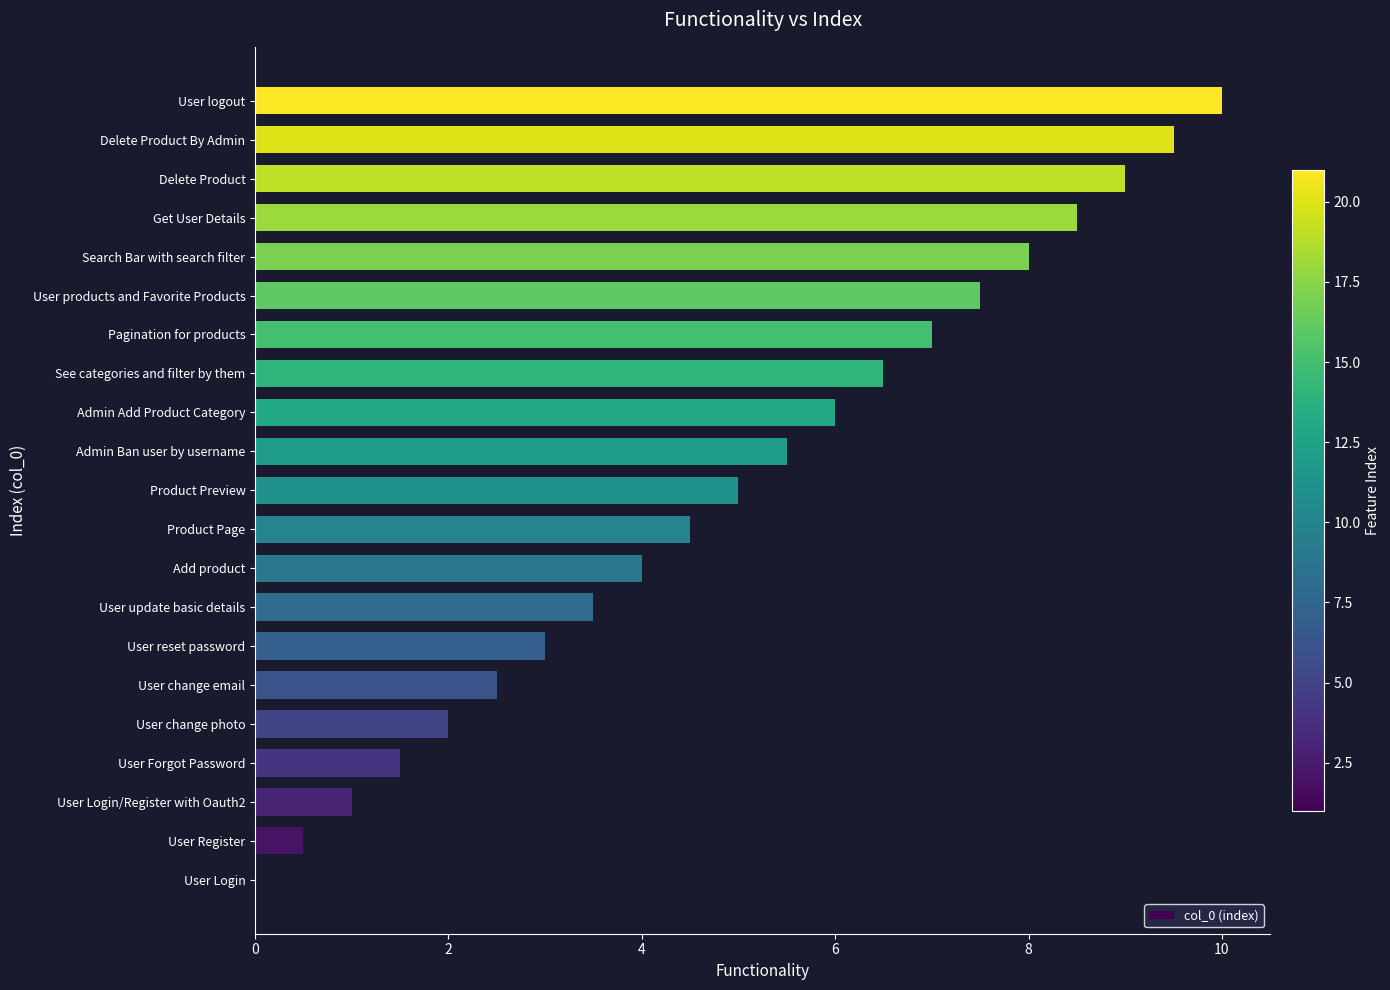

What is the sum of the values at User Login and User logout?

10.0